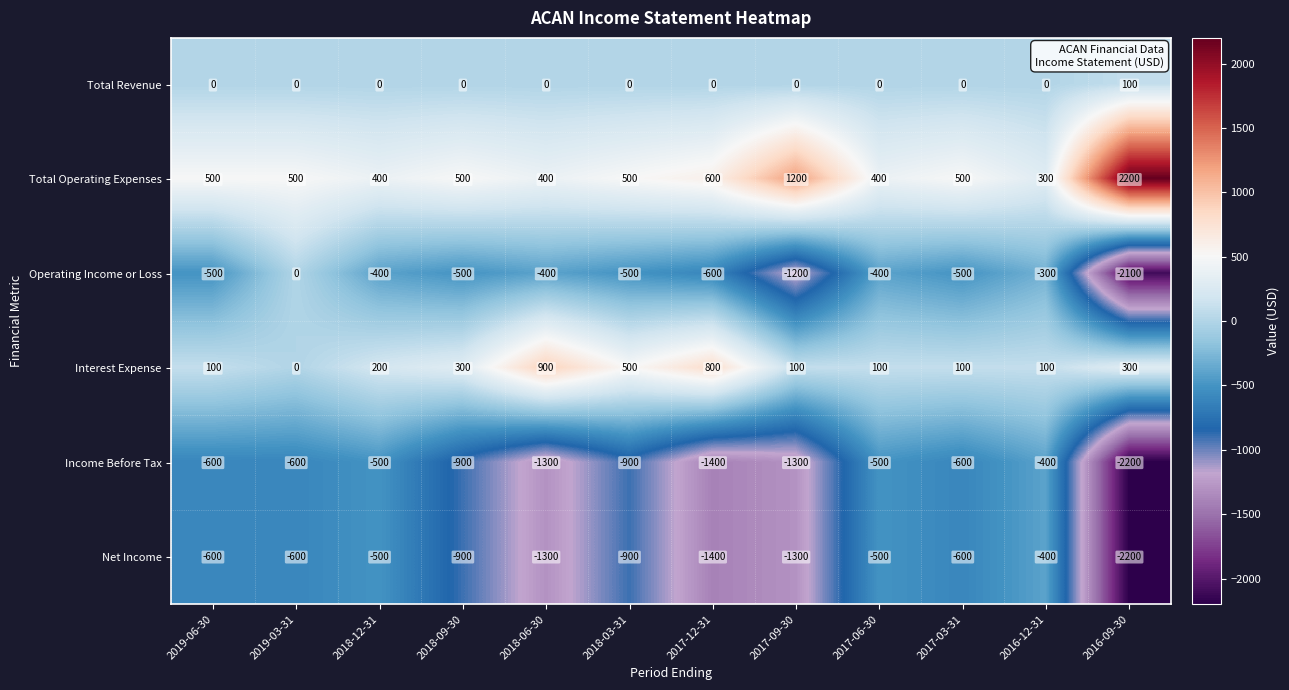

What is the sum of the Net Income values at 2019-06-30 and 2017-03-31?

-1200